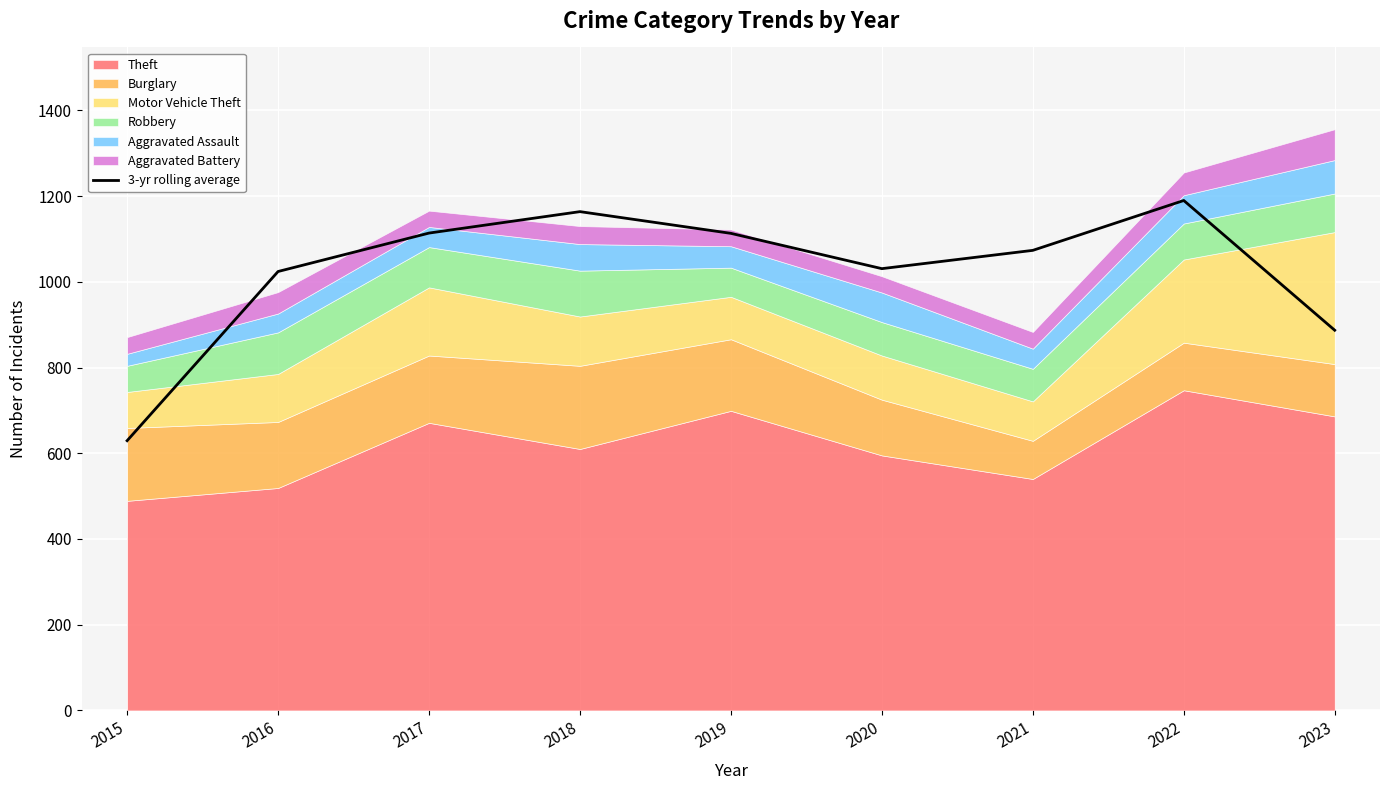

What is the approximate value at 2019?

1113.0